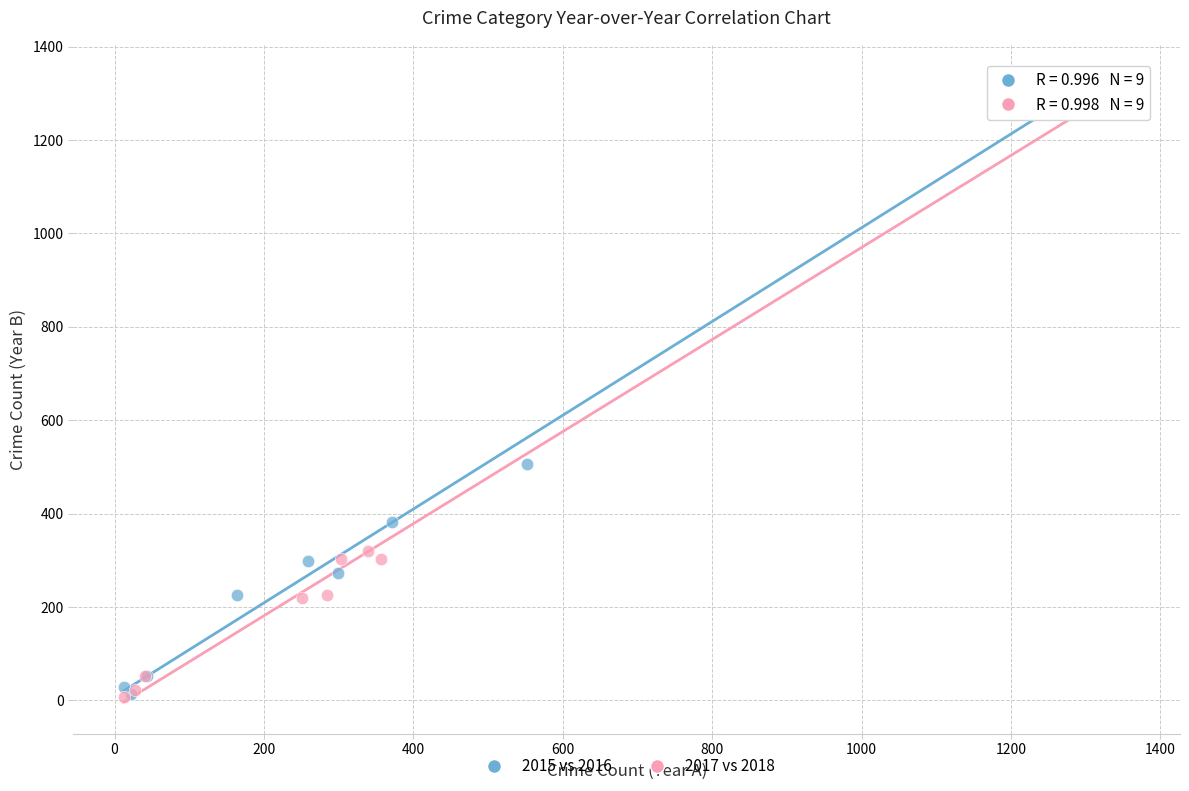

Which series has the largest Y range (max minus min)?

2017 vs 2018